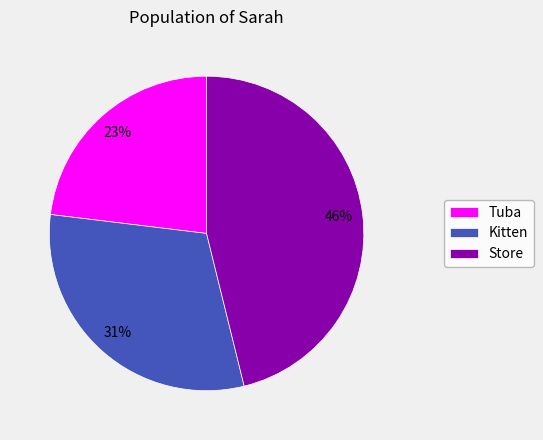

How many slices are in this pie chart?

3